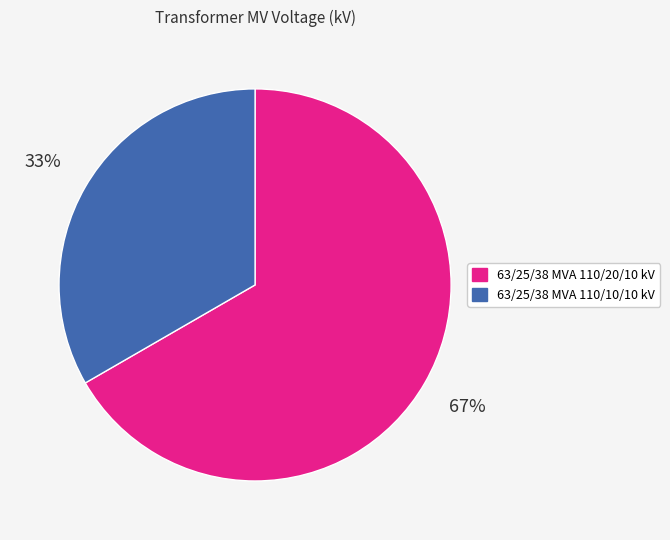

Count the number of slices in the pie.

2